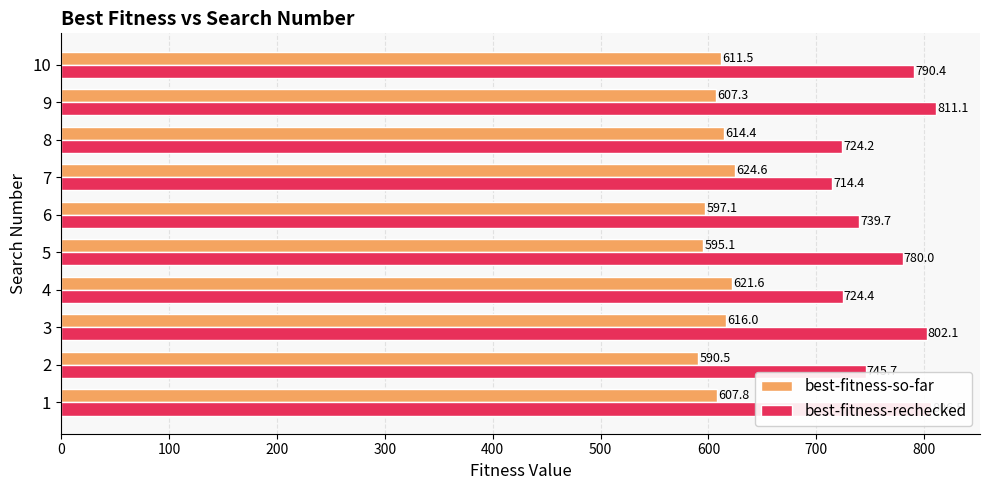

The value of best-fitness-rechecked at 3 is 1109.5. True or false?

False